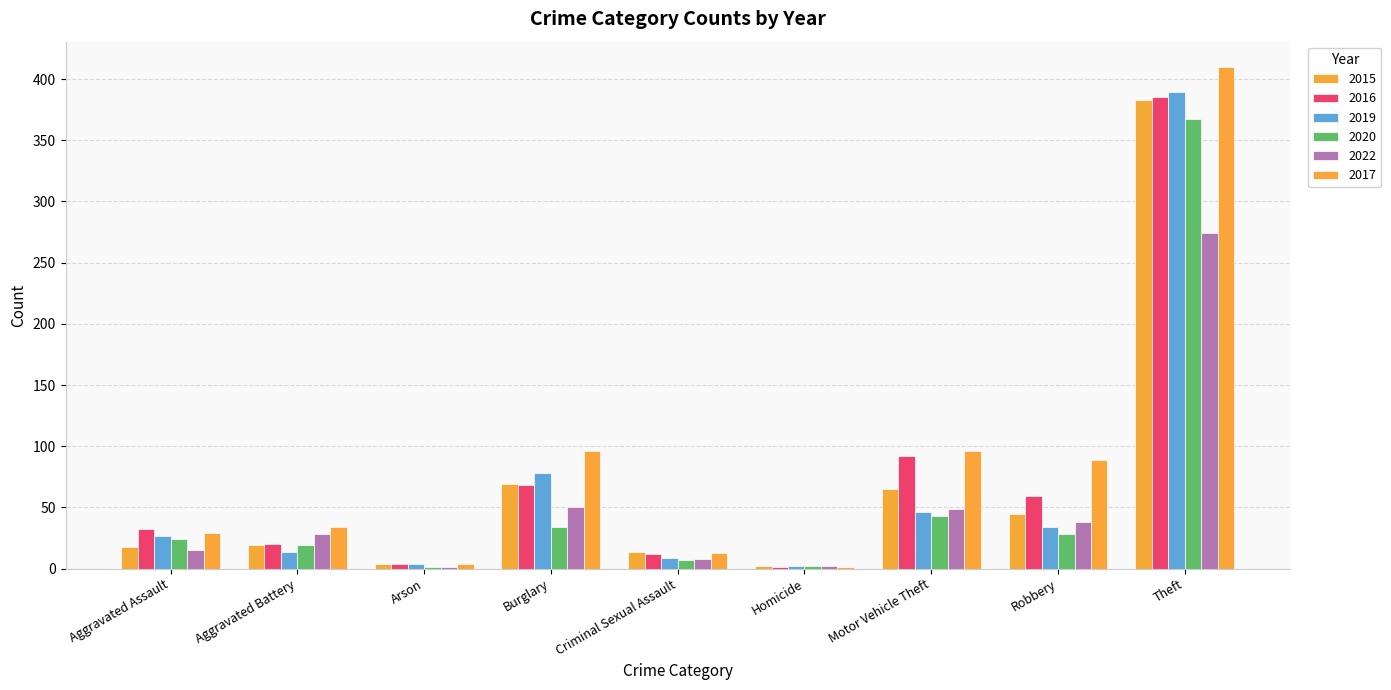

Is the value of 2017 at Aggravated Battery greater than the value of 2019 at Criminal Sexual Assault?

Yes